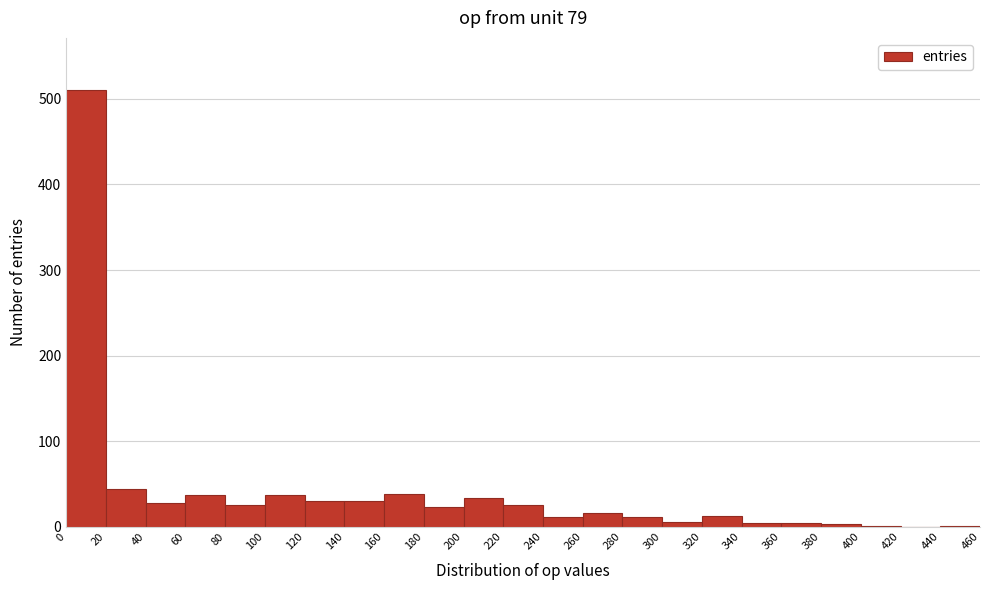

Which range on the x-axis has the tallest bar?

0 to 20